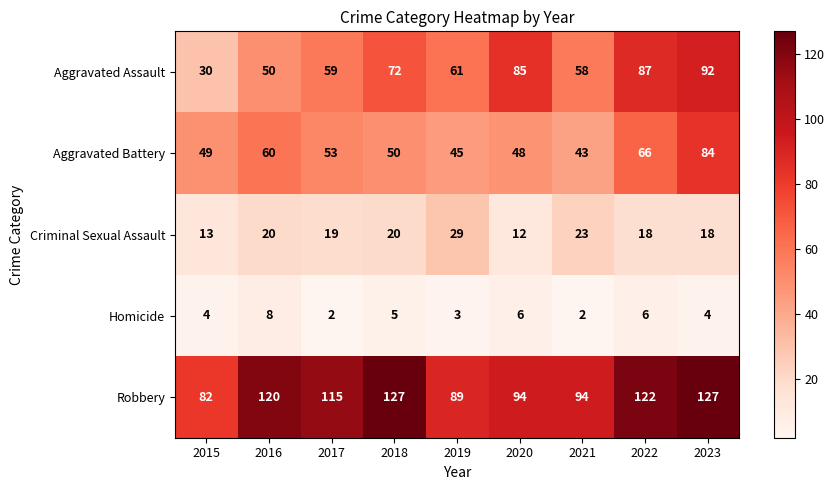

Rank the series at 2015 from lowest to highest value.

Homicide, Criminal Sexual Assault, Aggravated Assault, Aggravated Battery, Robbery